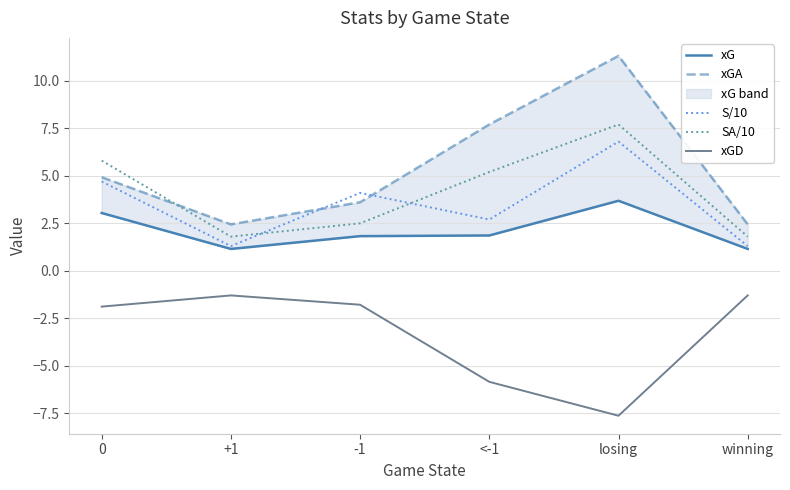

What is the difference between the second highest and second lowest values in the S/10 series?

3.4